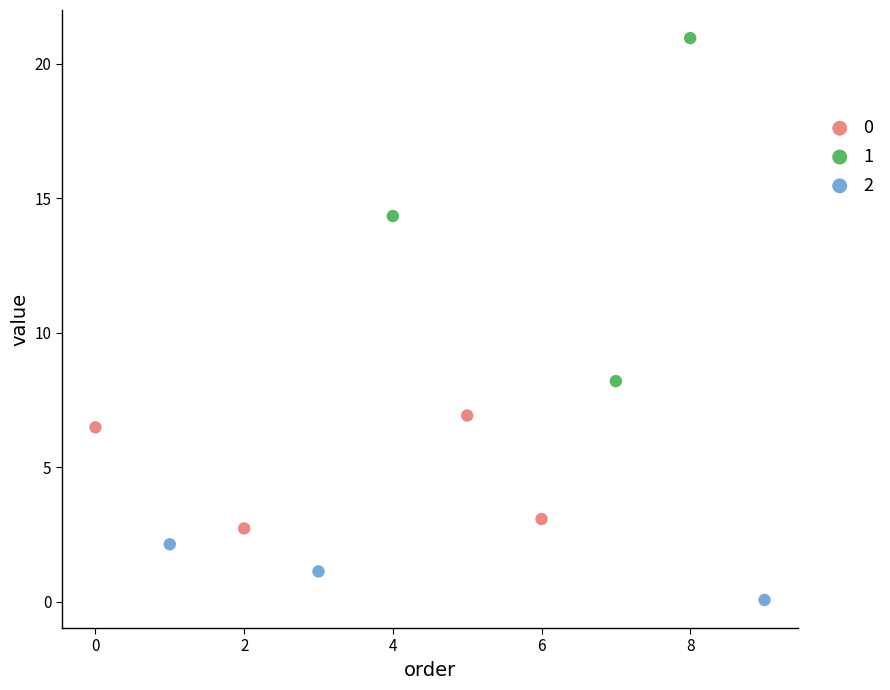

What are all the series names shown in the legend?

0, 1, 2